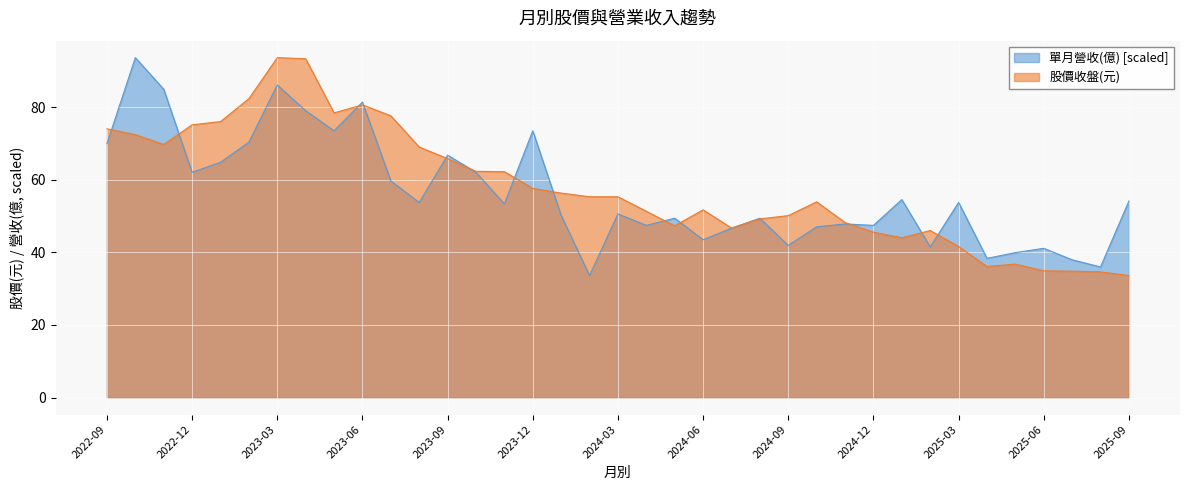

True or false: 股價收盤(元) has more than 0 points higher than both neighbors.

True